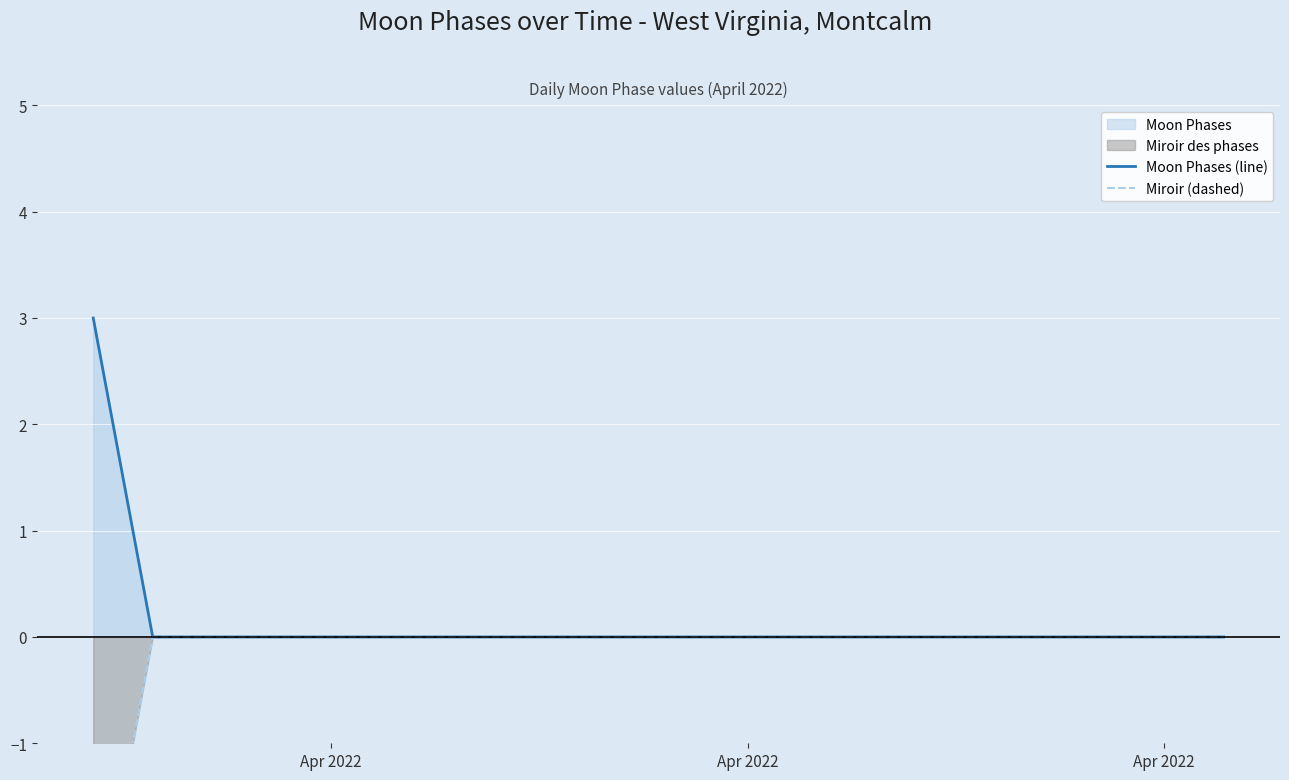

True or false: Miroir (dashed) has more than 0 points higher than both neighbors.

False